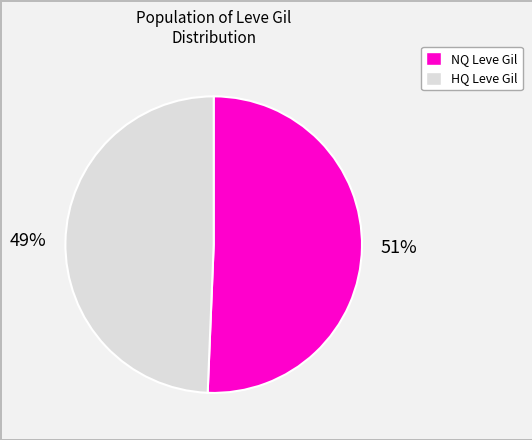

What percentage is the HQ Leve Gil slice, to the nearest percent?

49%